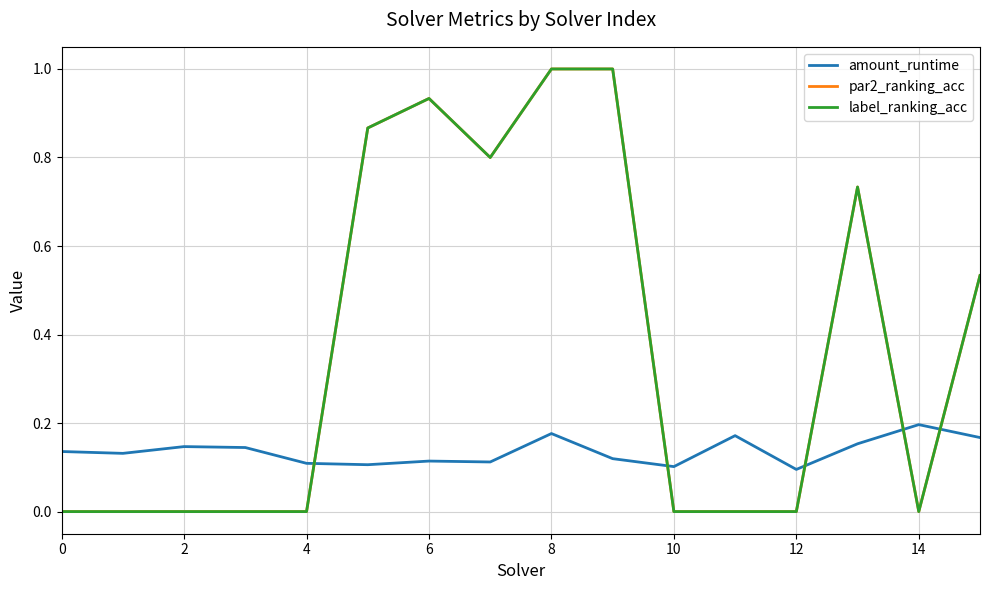

Is this an area chart (filled region under the line)?

No